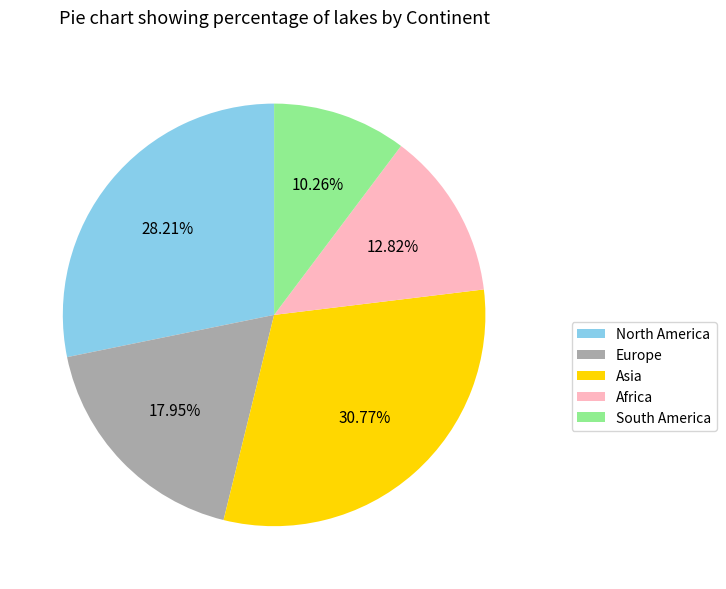

Which slice is the largest?

Asia